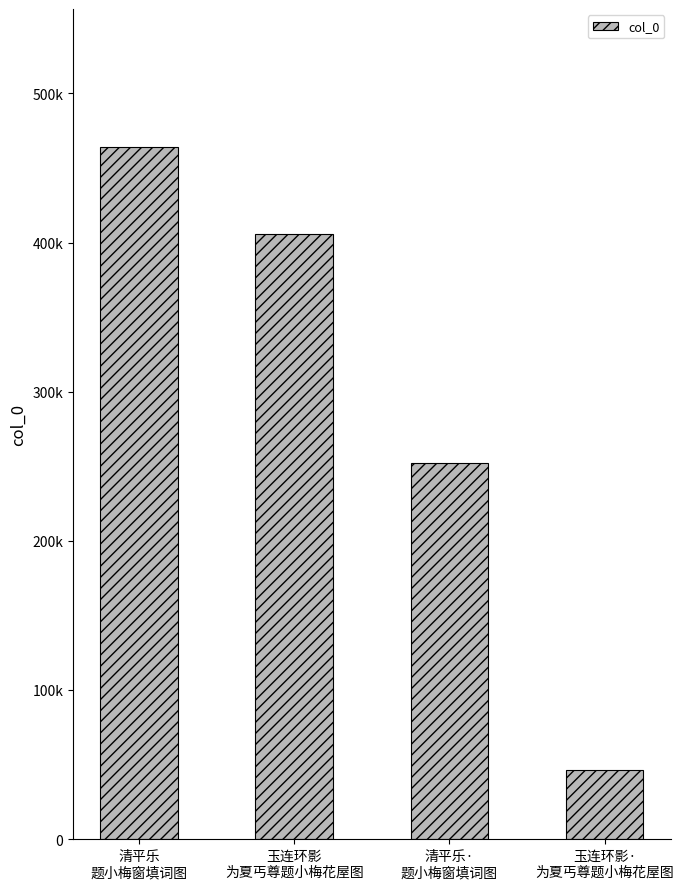

At which label is the value closest to 255009?

清平乐·
题小梅窗填词图